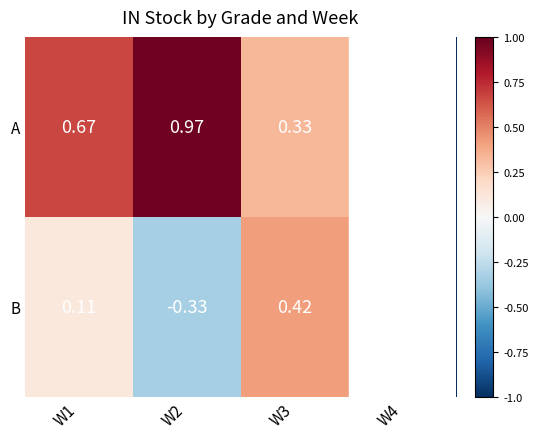

At W3, list the series in order from largest to smallest.

B, A